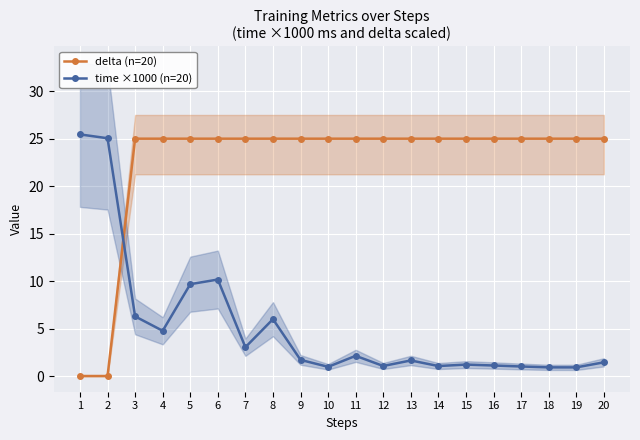

What value does the delta (n=20) series have at 11?

25.0